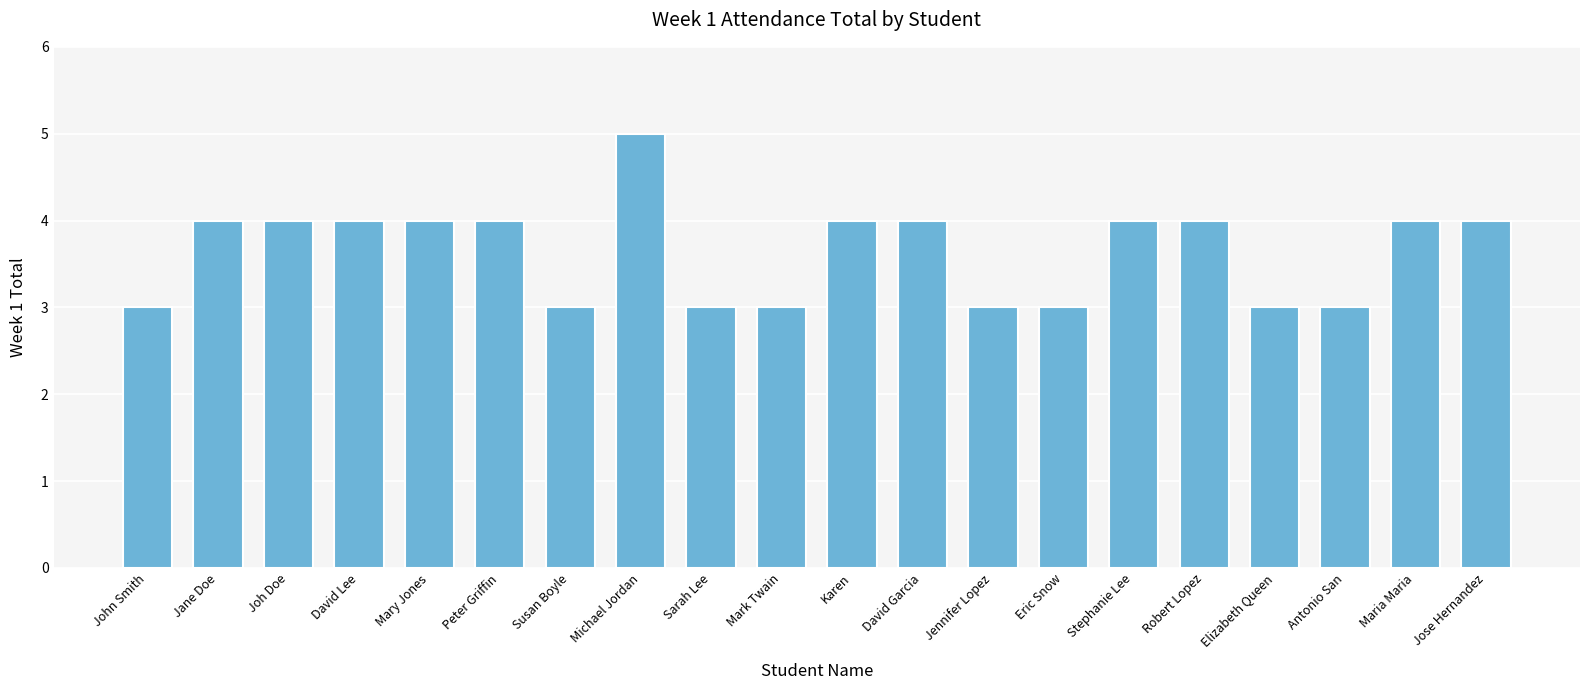

How many distinct data groups are displayed?

1